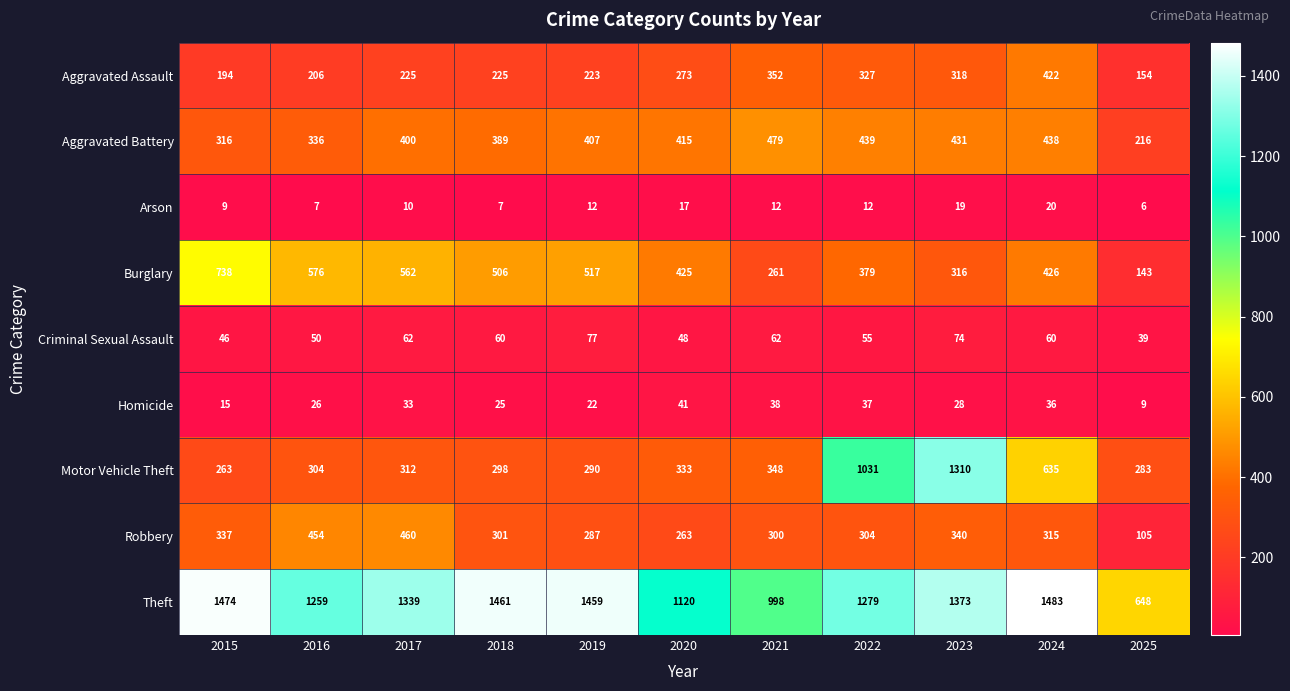

What is the average value of the Motor Vehicle Theft series?

492